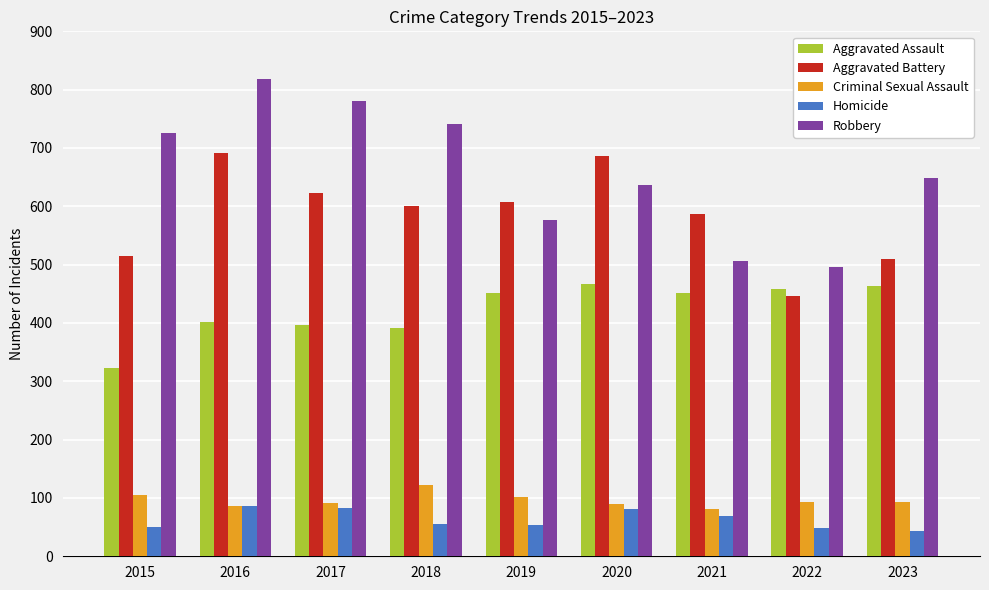

Which category has the lowest value in the Aggravated Battery series?

2022